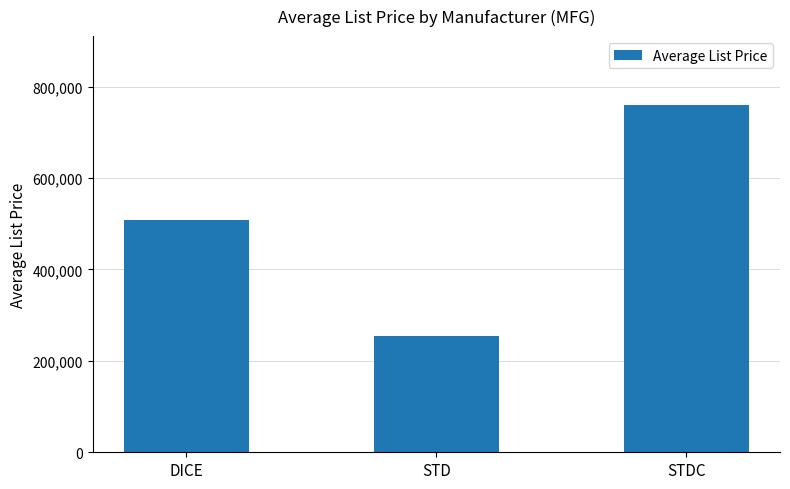

Does the chart contain stacked bars?

No